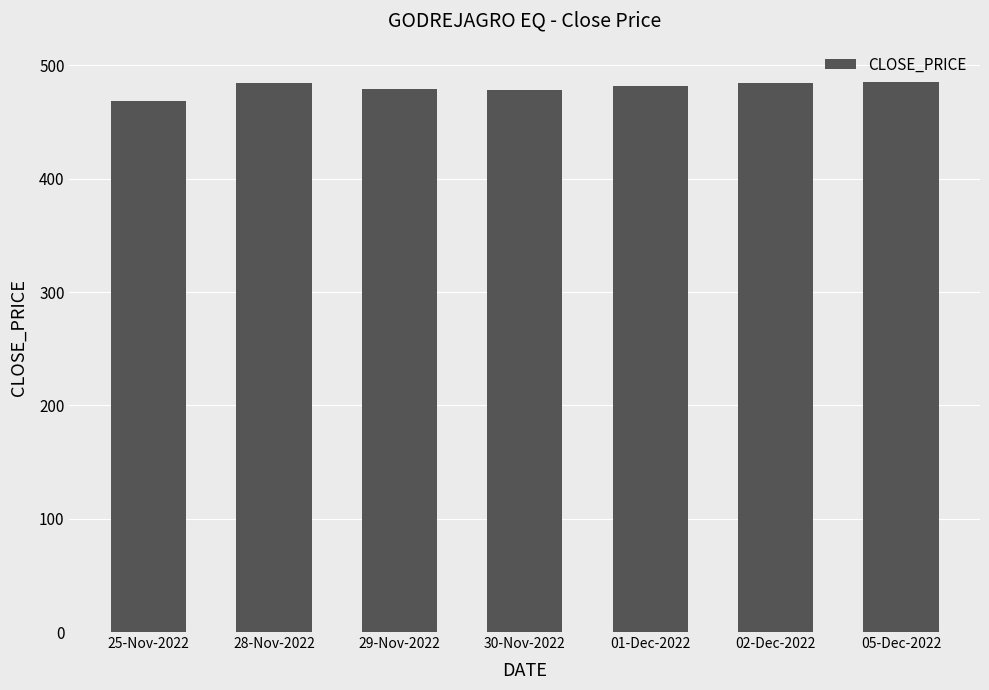

What is the greatest value displayed?

485.7